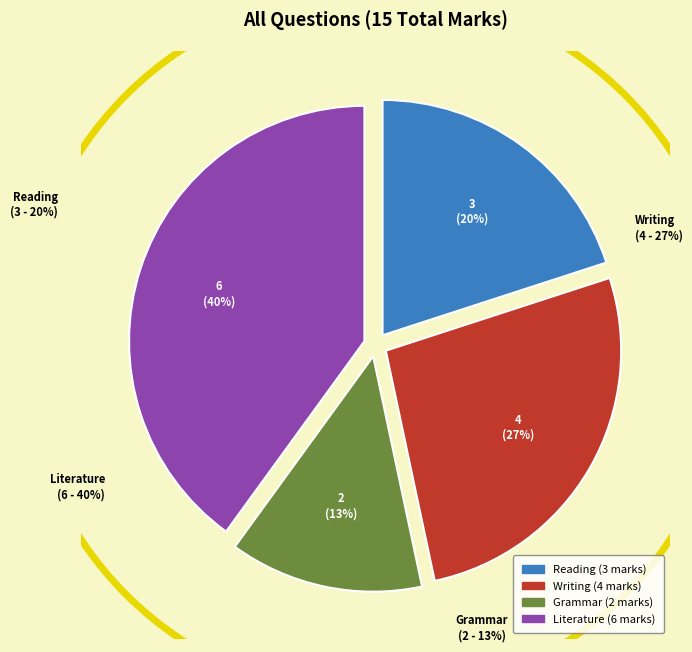

To the nearest percent, what is the combined percentage of Writing and Grammar?

40%